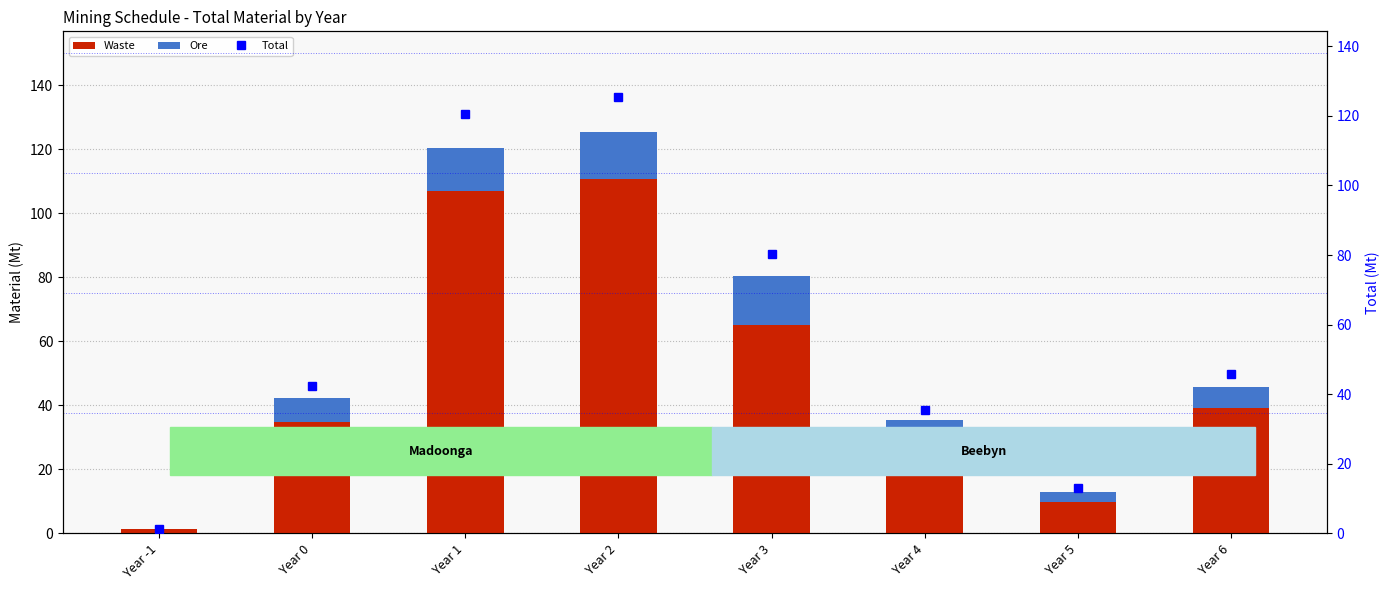

At how many categories does at least one series exceed 100?

2